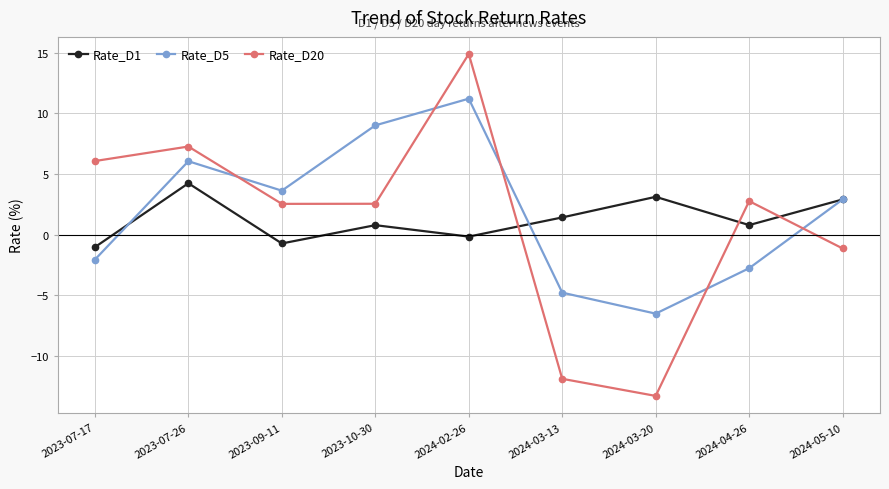

List the series in order of their overall mean, highest first.

Rate_D5, Rate_D1, Rate_D20